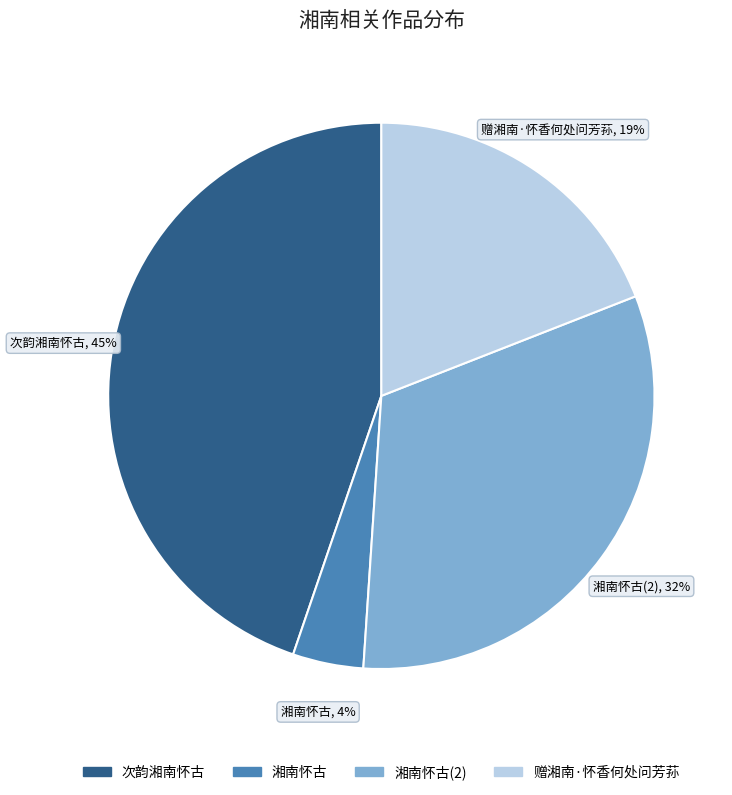

Does any single category account for the majority?

No